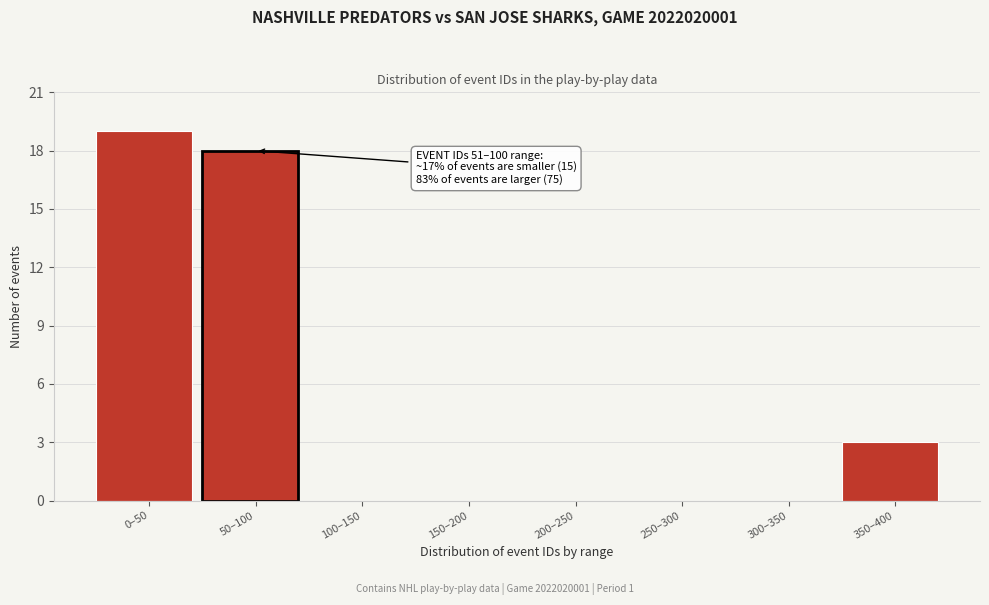

Reading right to left, list all the values displayed in this chart.

350–400=3	300–350=0	250–300=0	200–250=0	150–200=0	100–150=0	50–100=18	0–50=19